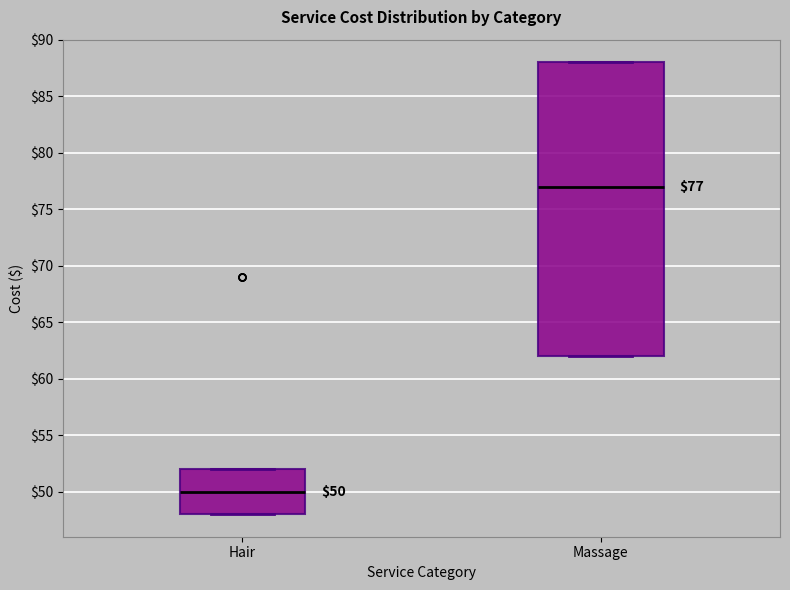

Which box's median line is the highest?

Massage